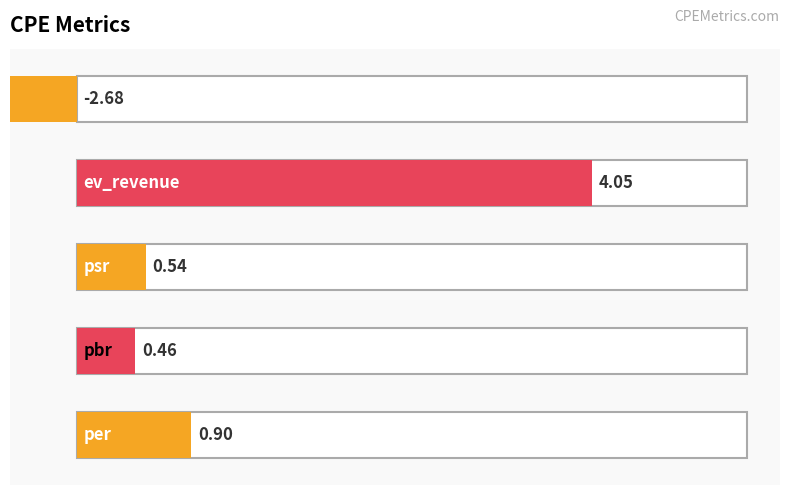

What is the value of the 3rd bar from the left?

0.5